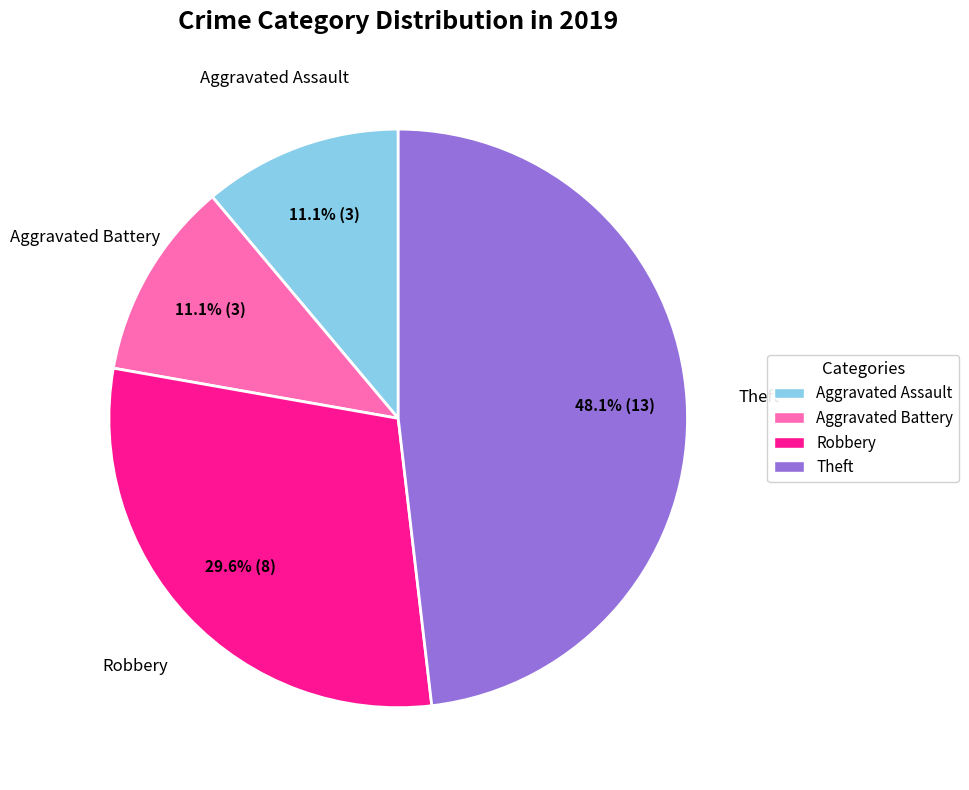

What portion of the pie excludes Theft?

51.9%